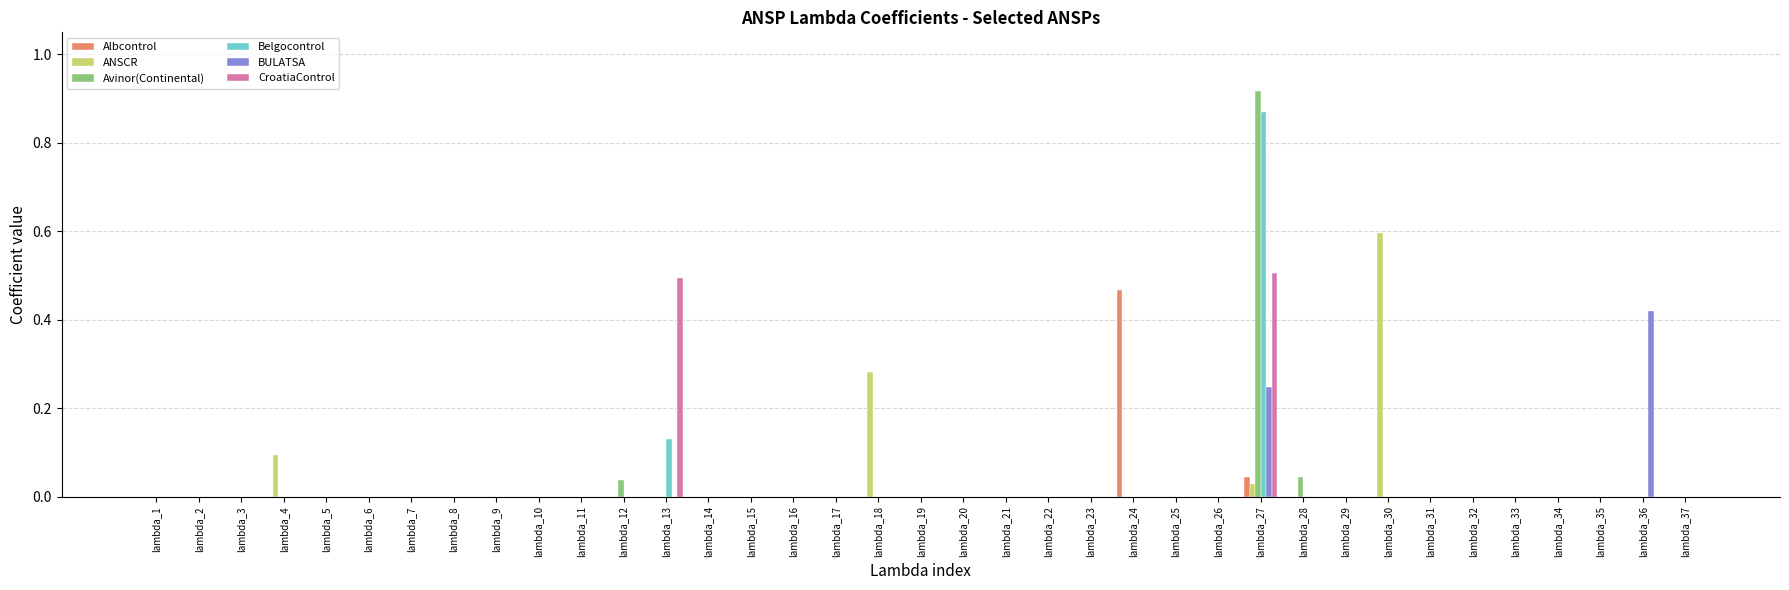

At which label does Belgocontrol reach its peak?

lambda_27